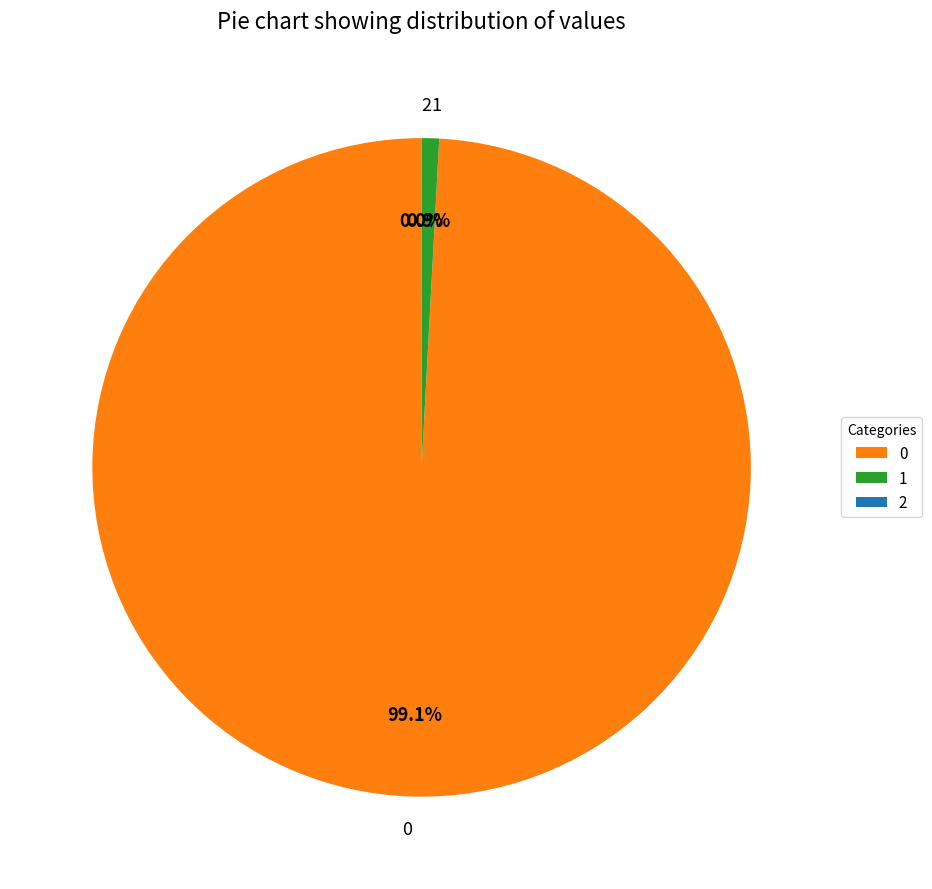

Is there a majority slice in this chart?

Yes